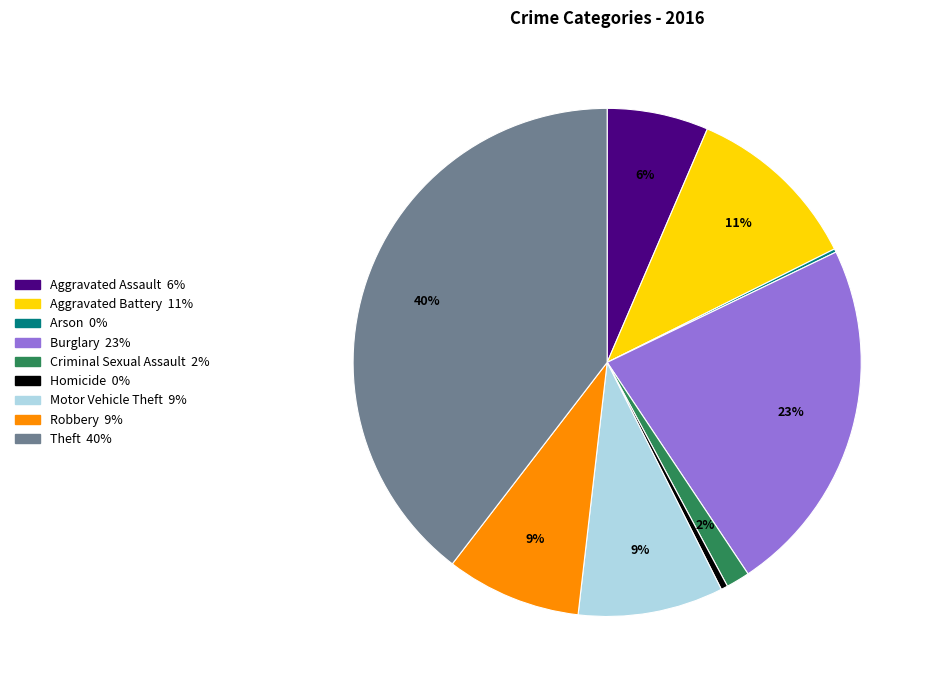

Between Criminal Sexual Assault and Aggravated Battery, which is larger?

Aggravated Battery